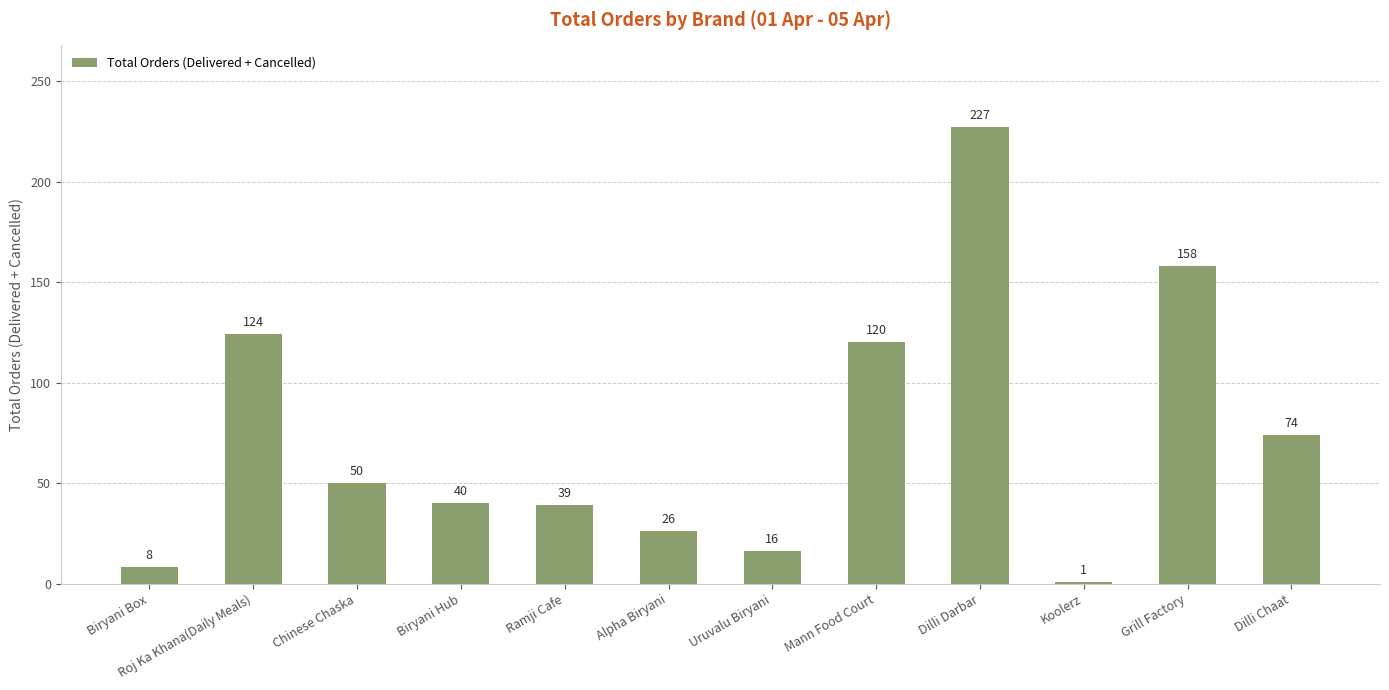

At which label is the value closest to 114?

Mann Food Court